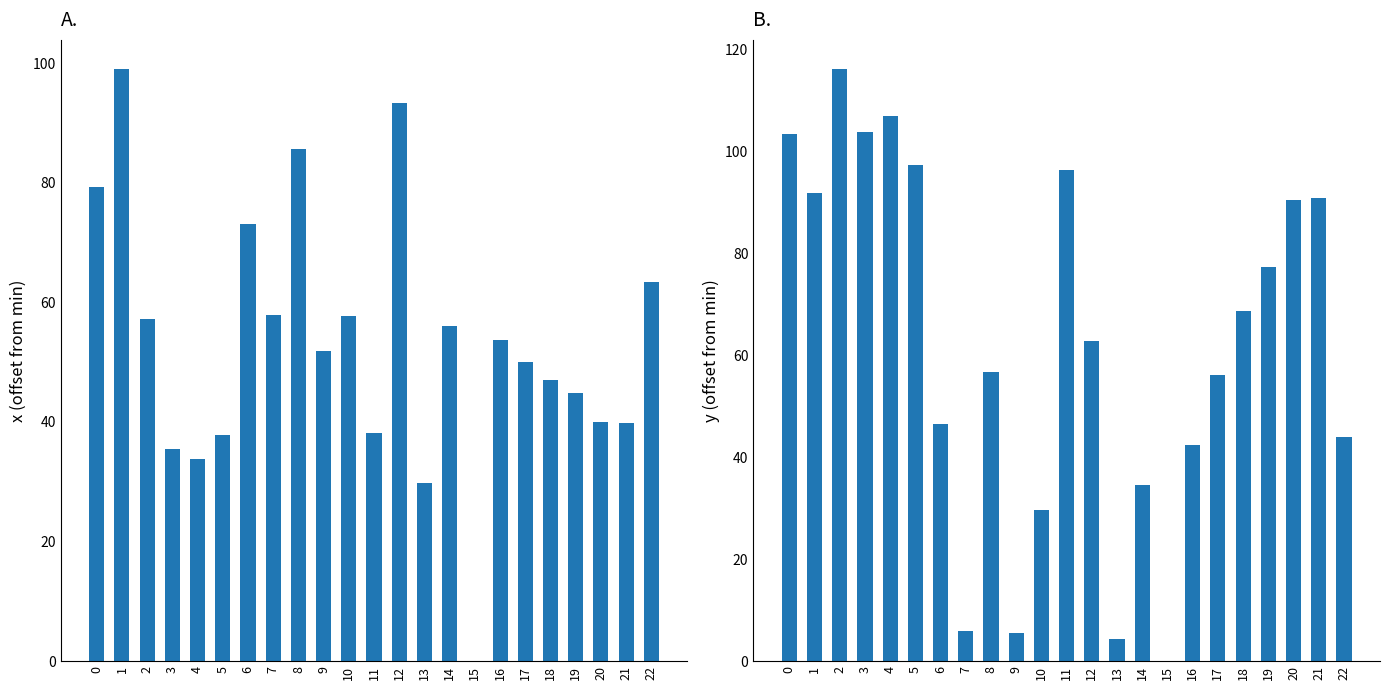

Reading left to right, list all the values displayed in this chart.

x: 0=79.3	1=99.0	2=57.3	3=35.5	4=33.8	5=37.9	6=73.0	7=57.9	8=85.6	9=51.8	10=57.7	11=38.1	12=93.3	13=29.8	14=56.1	15=0.0	16=53.7	17=50.0	18=47.0	19=44.9	20=40.0	21=39.8	22=63.5
y: 0=103.4	1=92.0	2=116.1	3=103.8	4=106.9	5=97.3	6=46.5	7=5.9	8=56.7	9=5.6	10=29.6	11=96.4	12=62.9	13=4.3	14=34.6	15=0.0	16=42.4	17=56.2	18=68.7	19=77.4	20=90.6	21=90.9	22=44.0